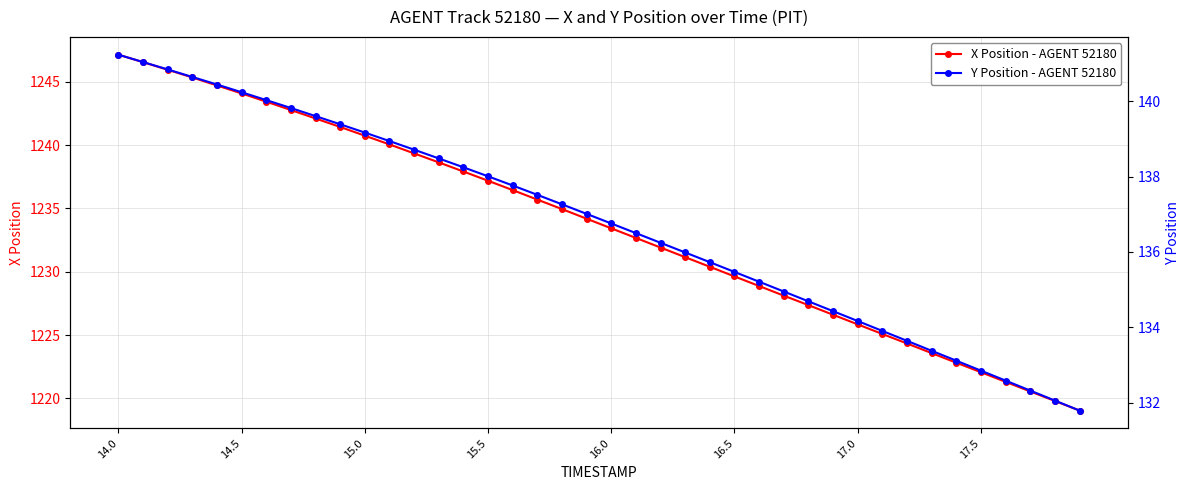

True or false: X Position - AGENT 52180 has more than 2 points higher than both neighbors.

False